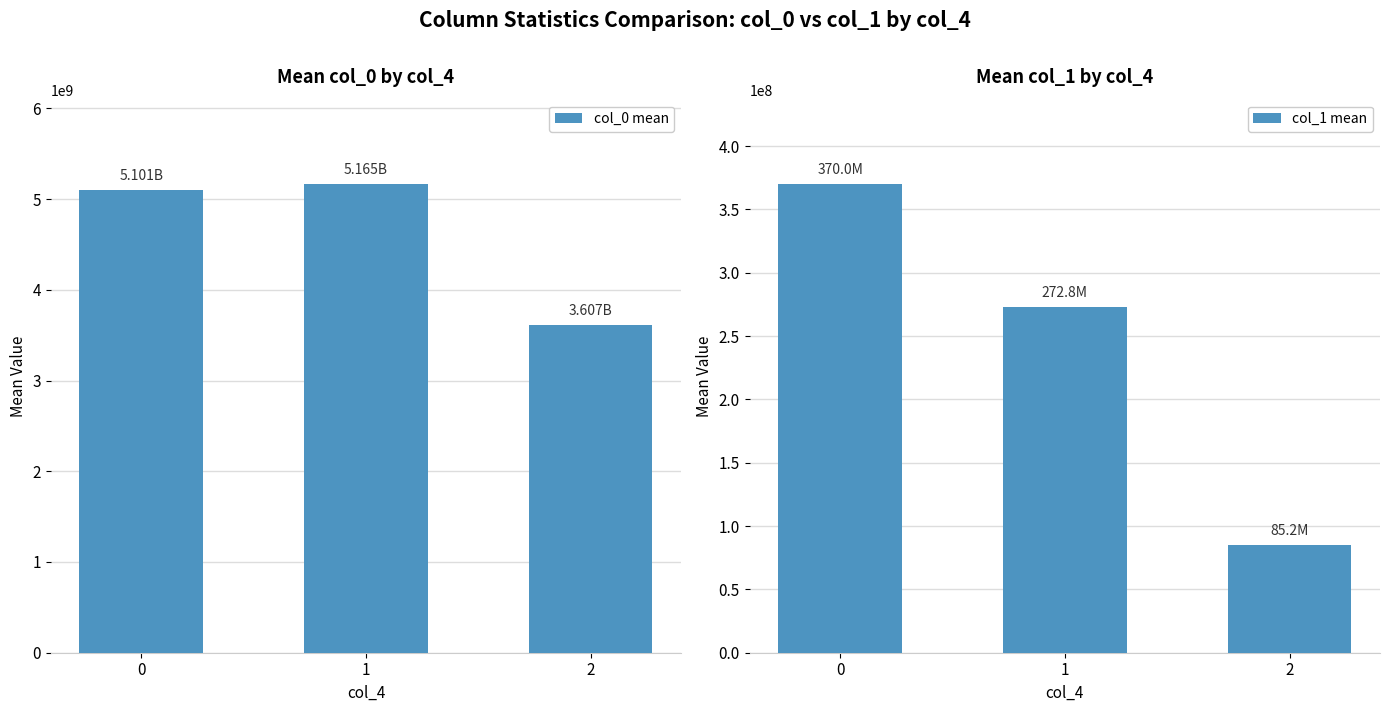

How many values in the col_0 mean series are below 5100908429?

1